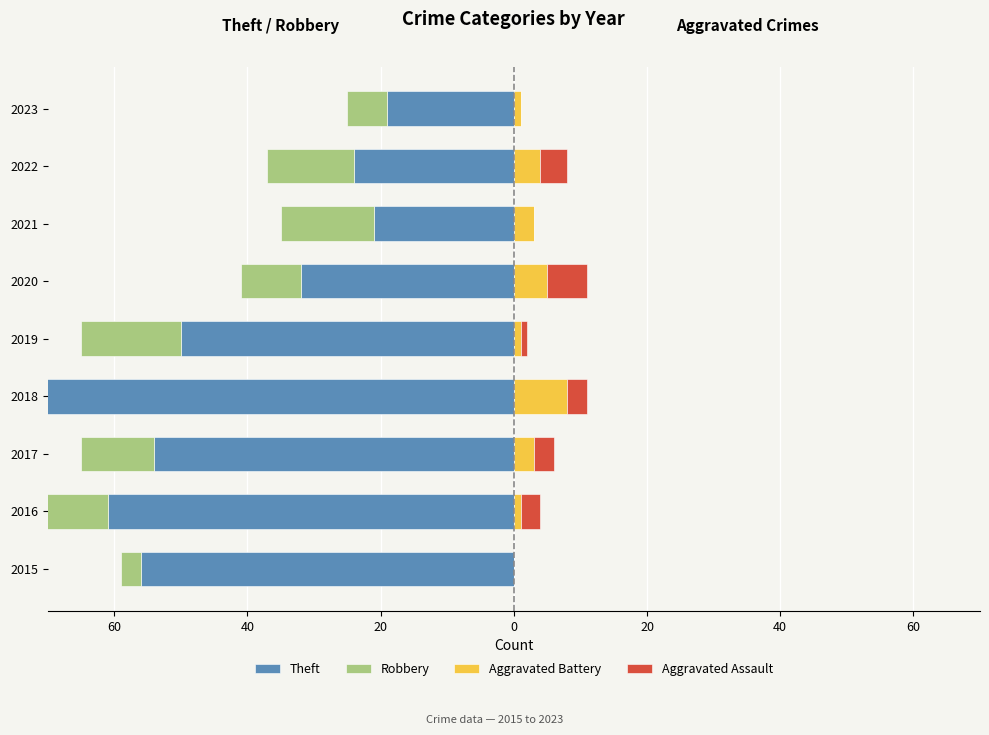

What is the total value across all series at 2022?

-29